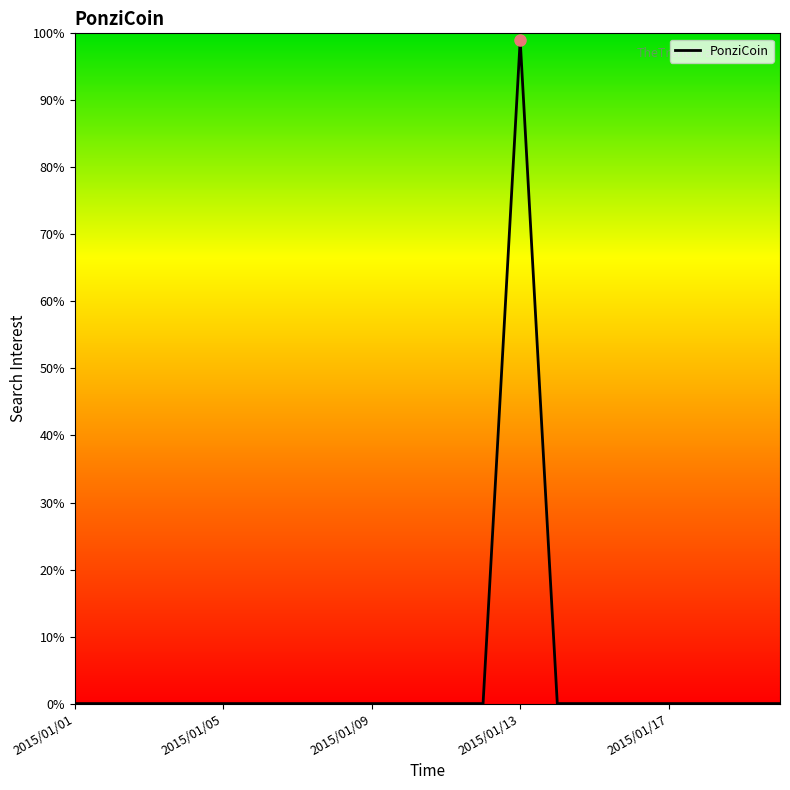

What is the maximum value shown in the chart?

99